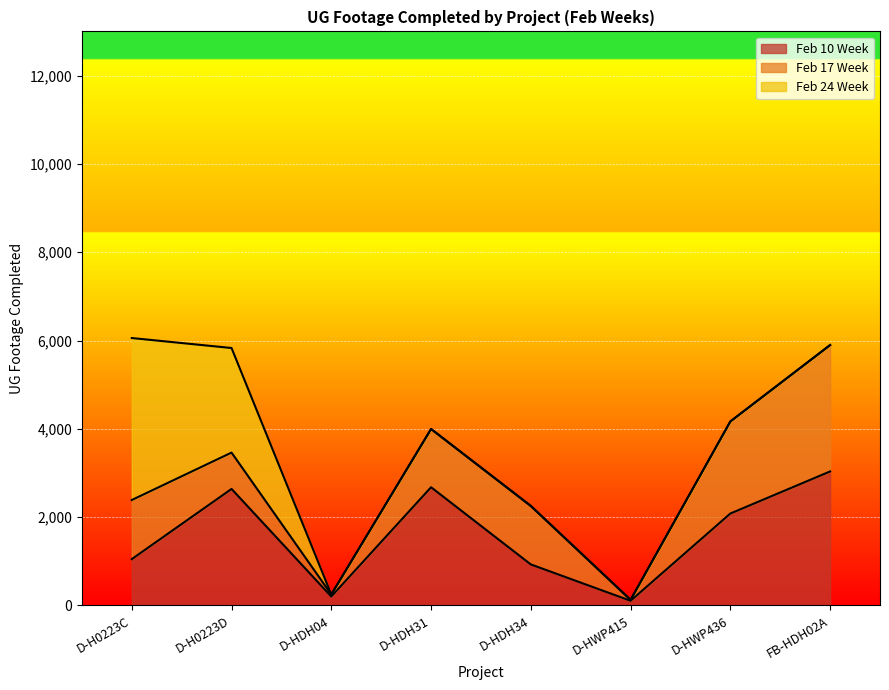

Which series has the largest total across all categories?

Feb 10 Week